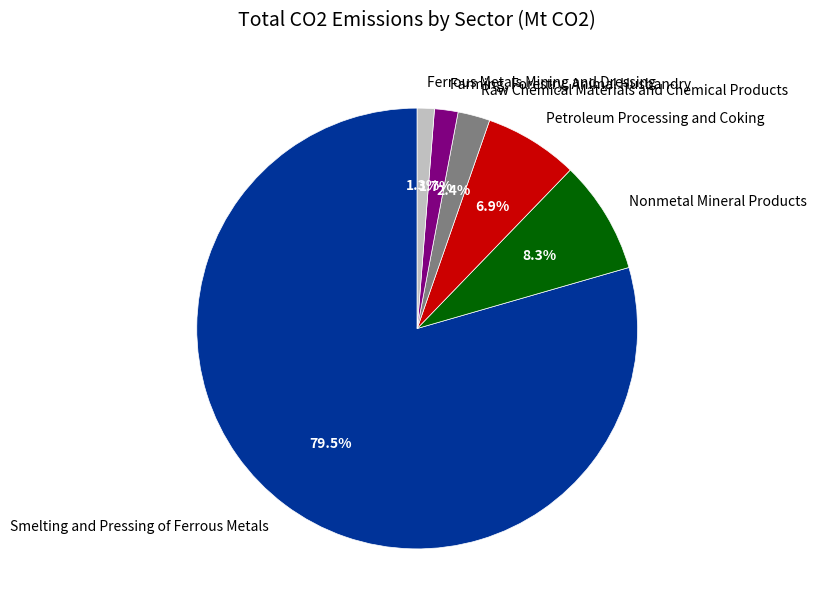

Which category has the biggest portion of the pie?

Smelting and Pressing of Ferrous Metals